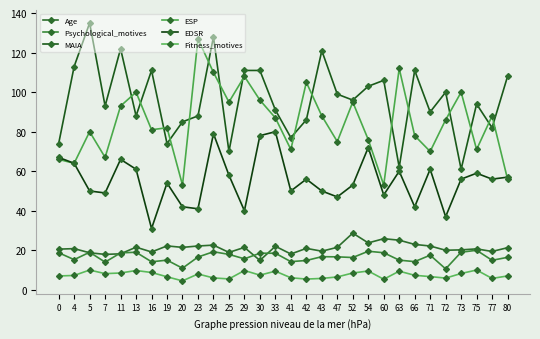

At how many categories does at least one series exceed 63?

30